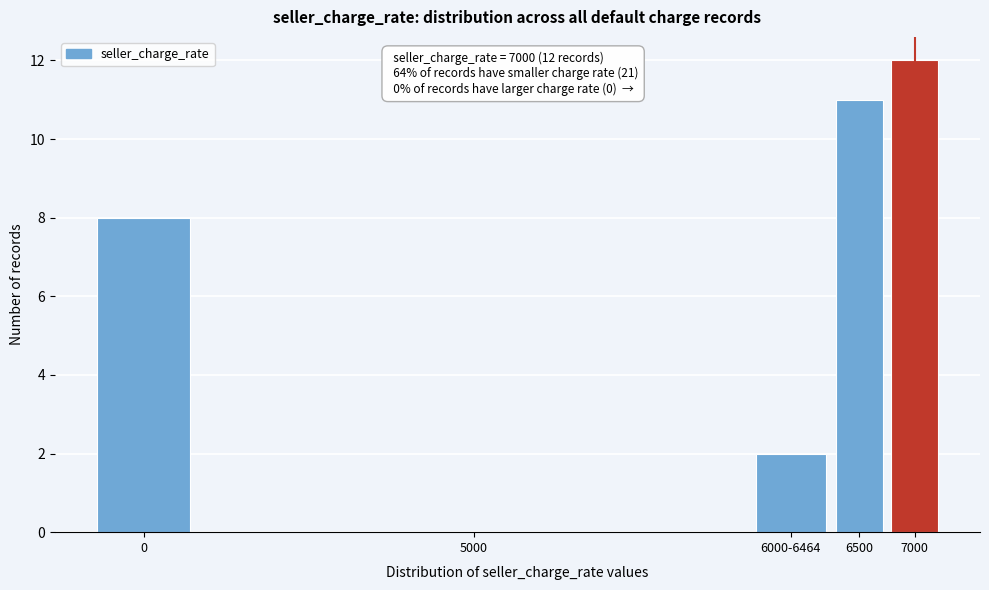

Reading left to right, extract all data points from this chart.

0=8	5000=0	6000-6464=2	6500=11	7000=12